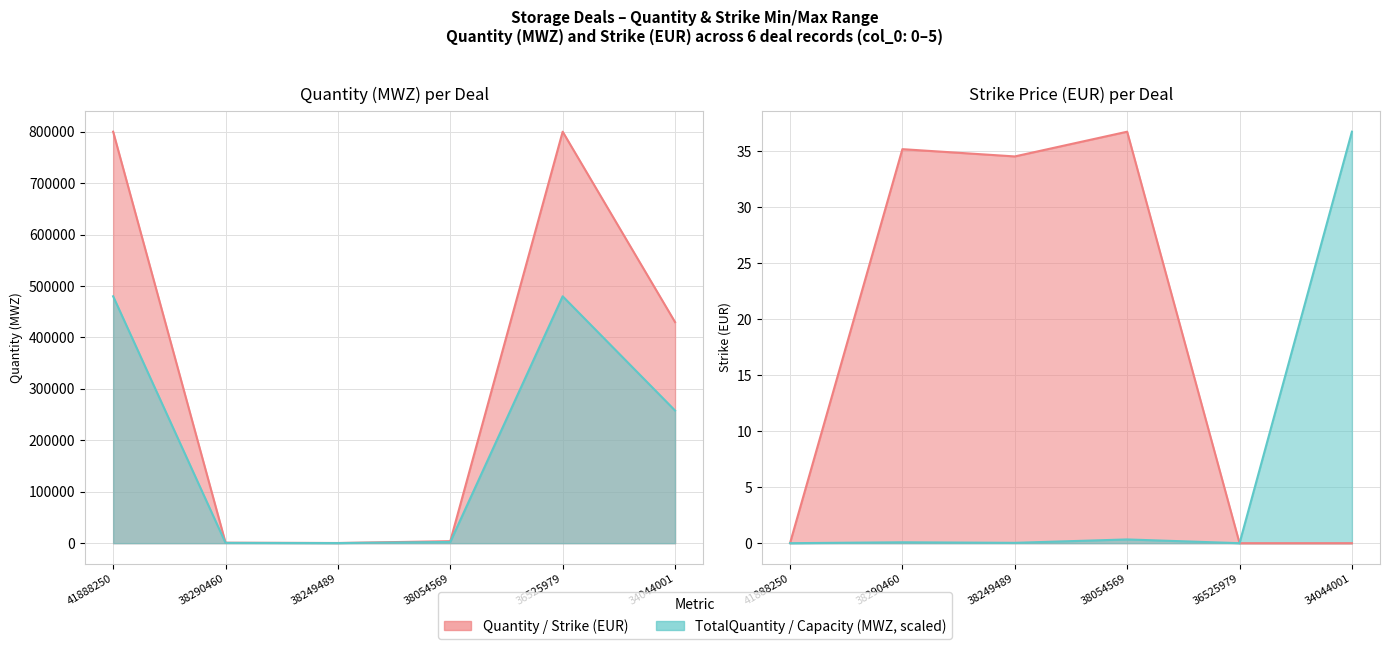

How many data points in TotalQuantity are above 257916?

3